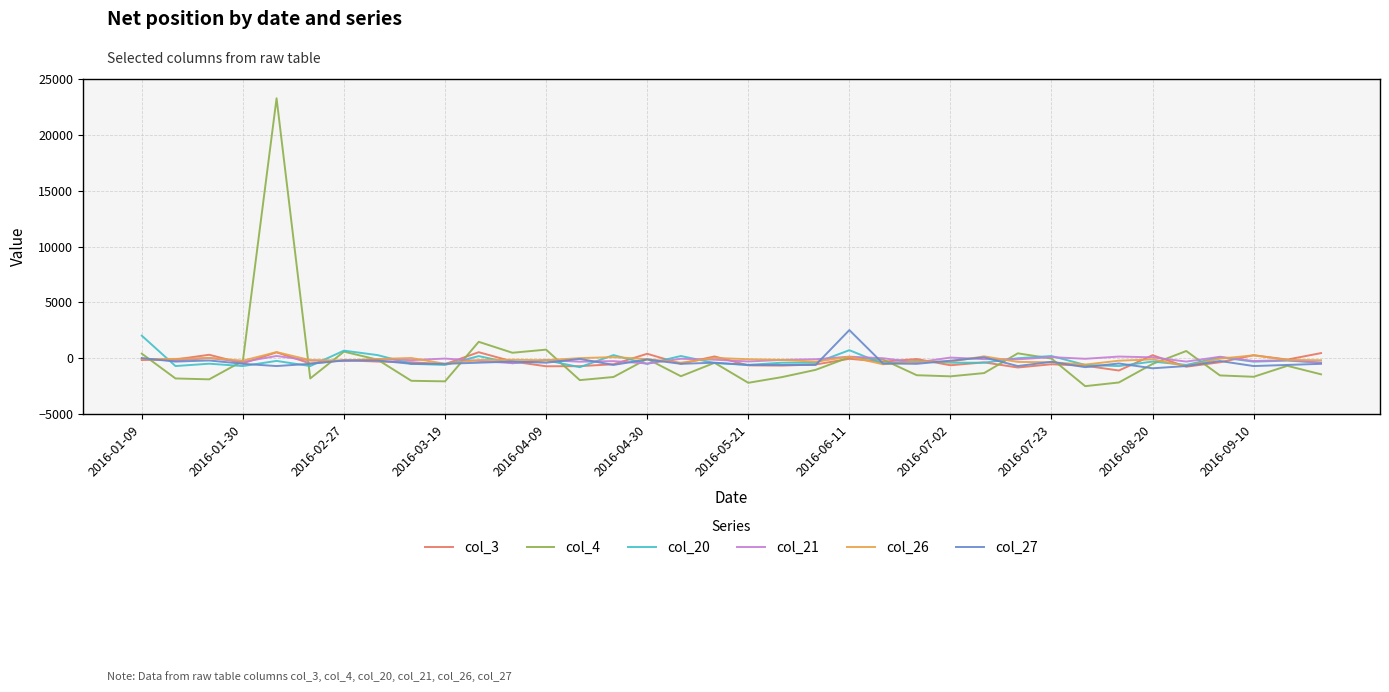

What is the minimum value shown in the chart?

-2500